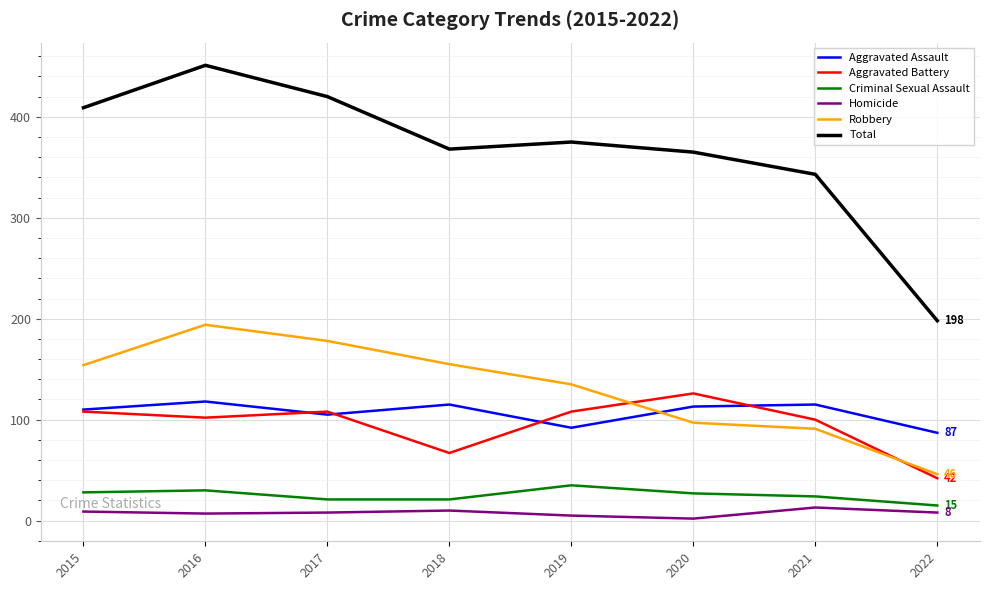

True or false: Robbery and Total cross at least once.

False